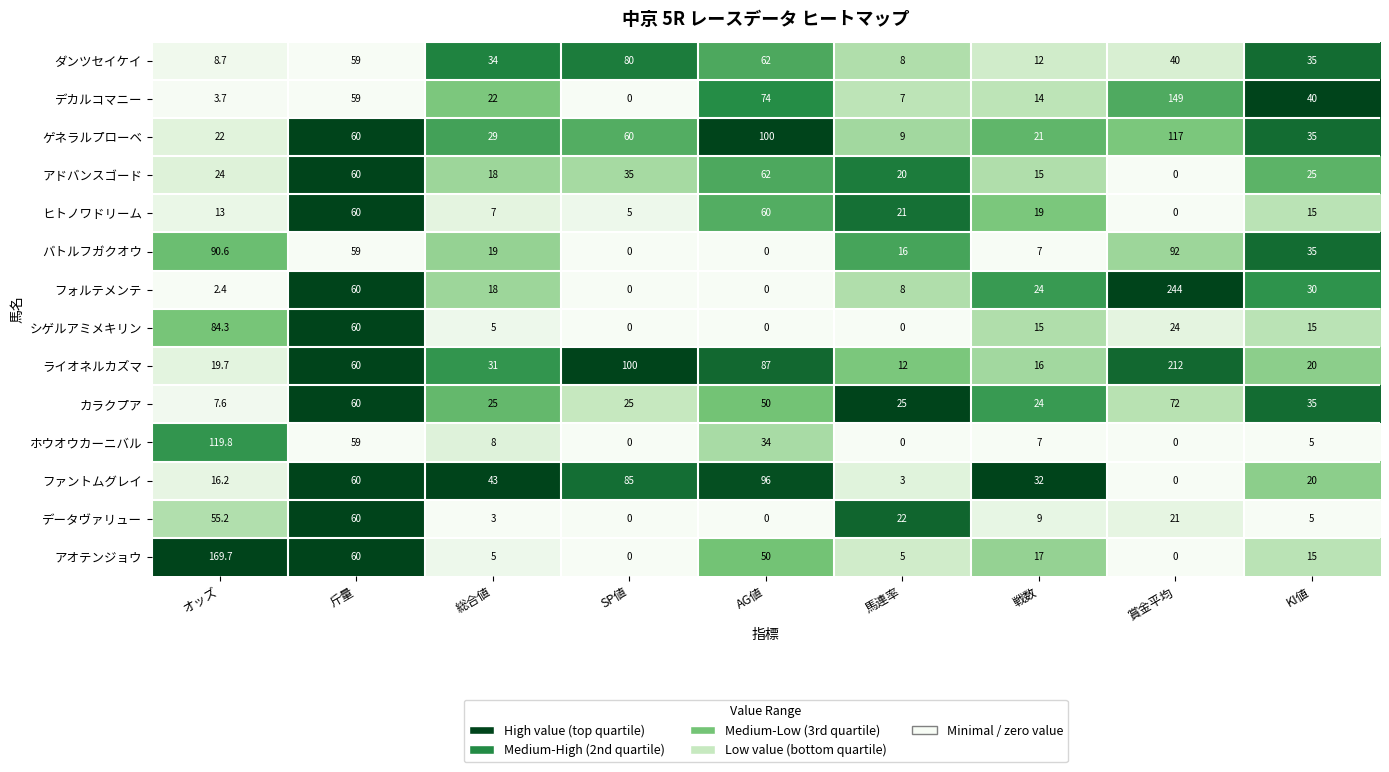

What is the average value of the ゲネラルプローベ series?

50.3